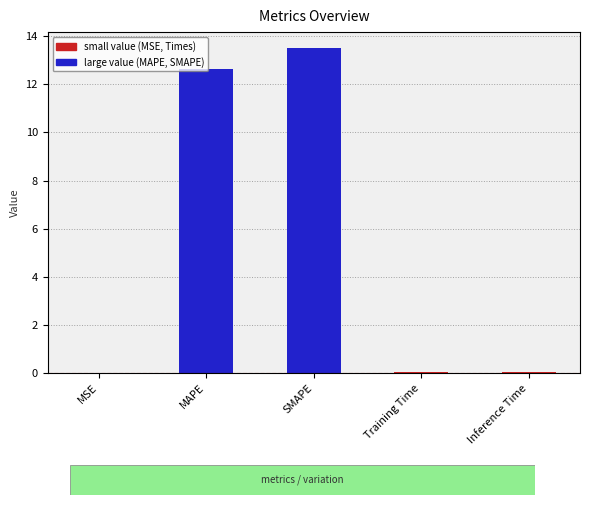

Which label corresponds to the largest value in the chart?

SMAPE